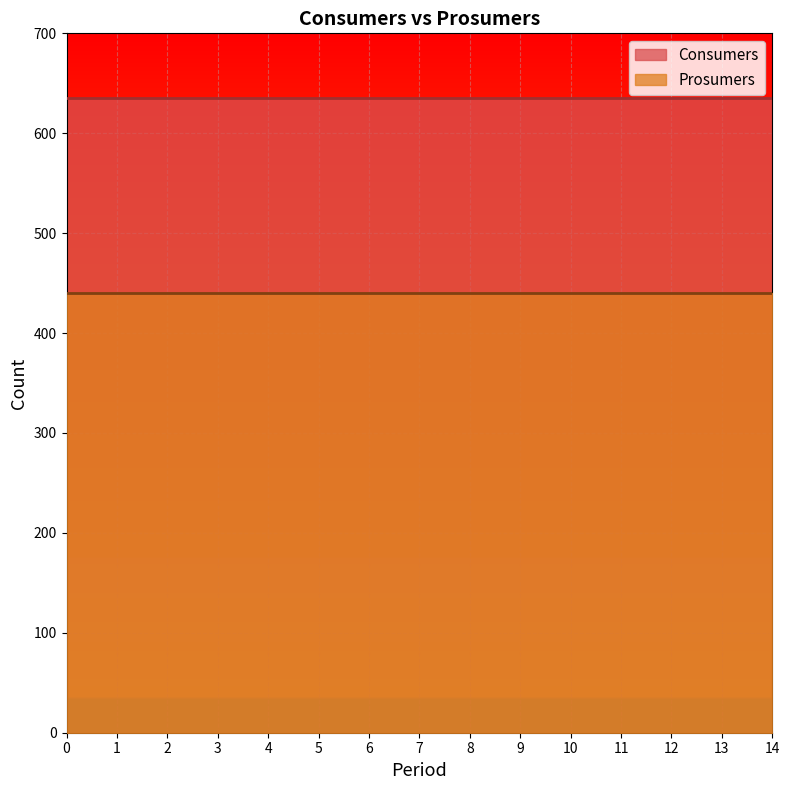

Reading right to left, what are all the values shown in this chart?

Consumers: 635	635	635	635	635	635	635	635	635	635	635	635	635	635	635
Prosumers: 440	440	440	440	440	440	440	440	440	440	440	440	440	440	440